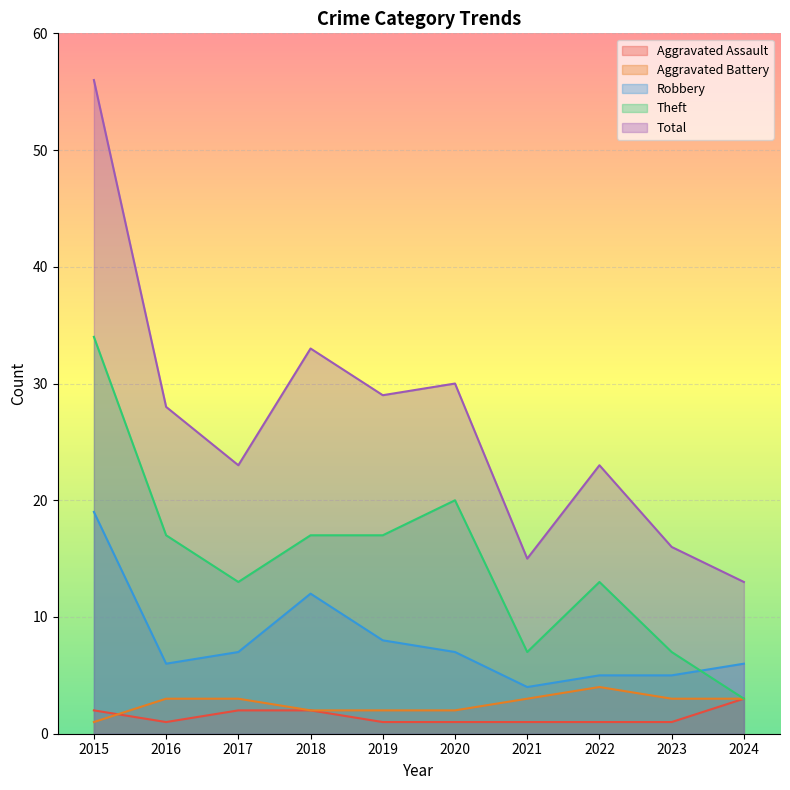

Is the value of Aggravated Battery at 2016 greater than the value of Aggravated Assault at 2016?

Yes